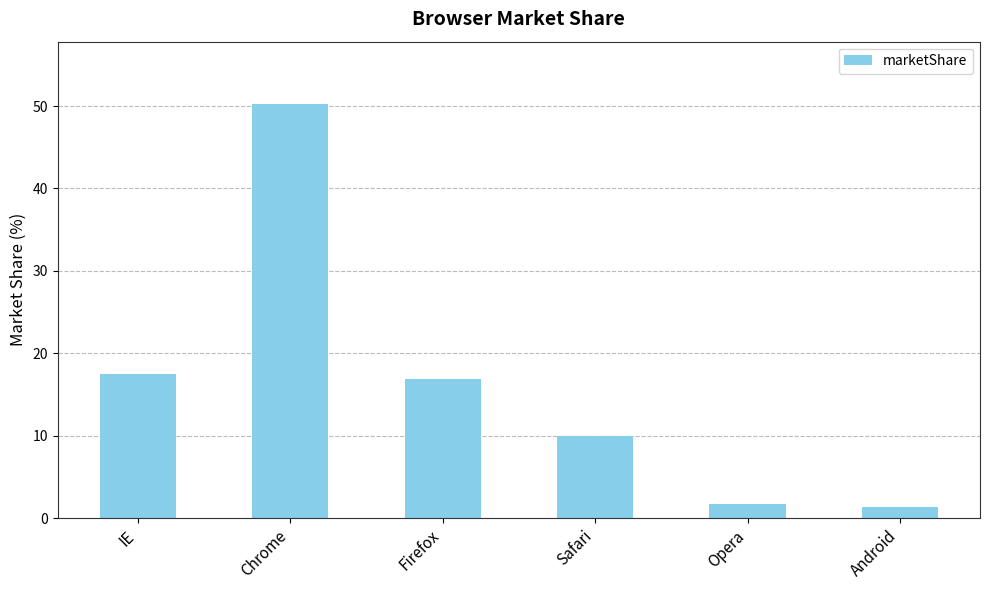

What is the value of the 1st bar from the left?

17.5